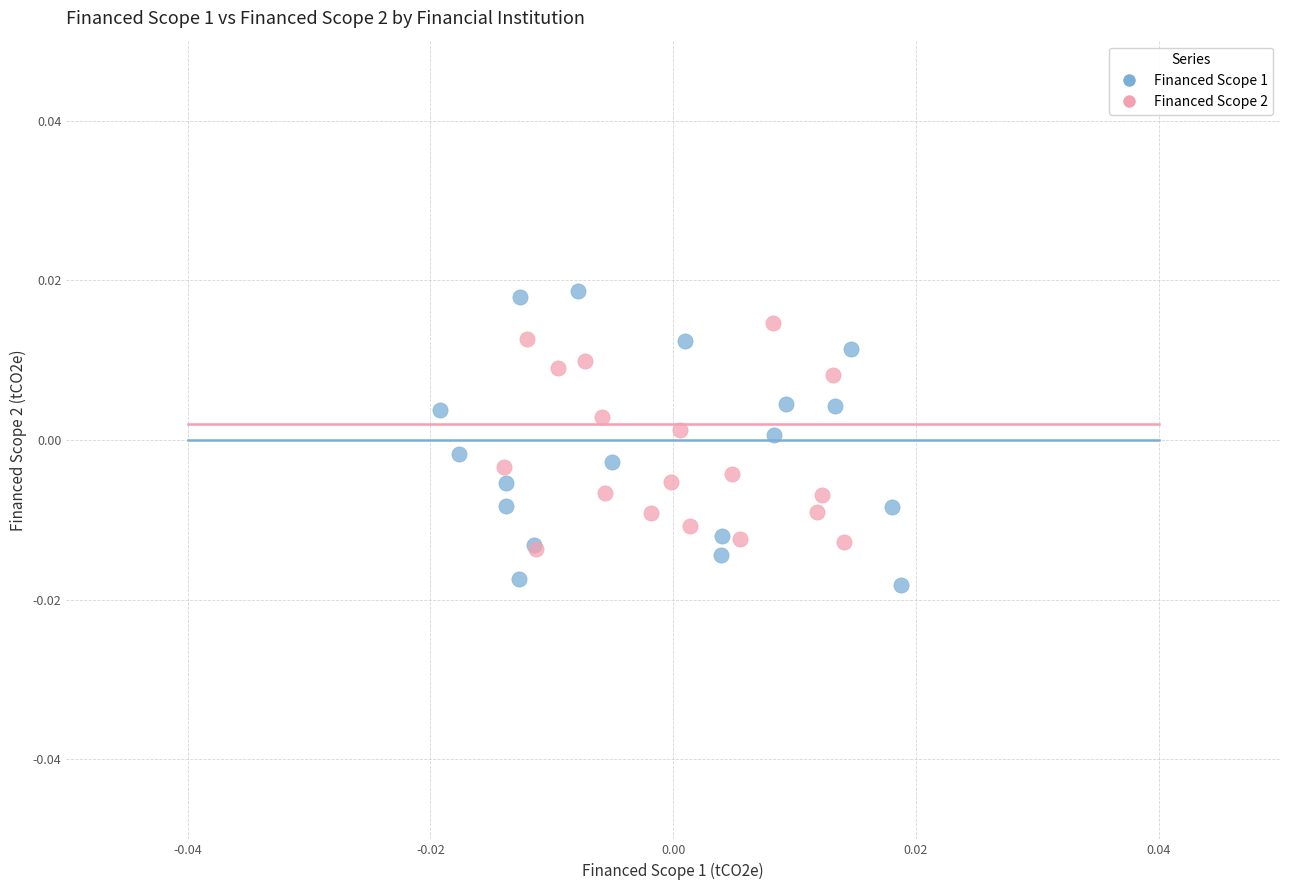

Which series contains the highest Y value?

Financed Scope 1